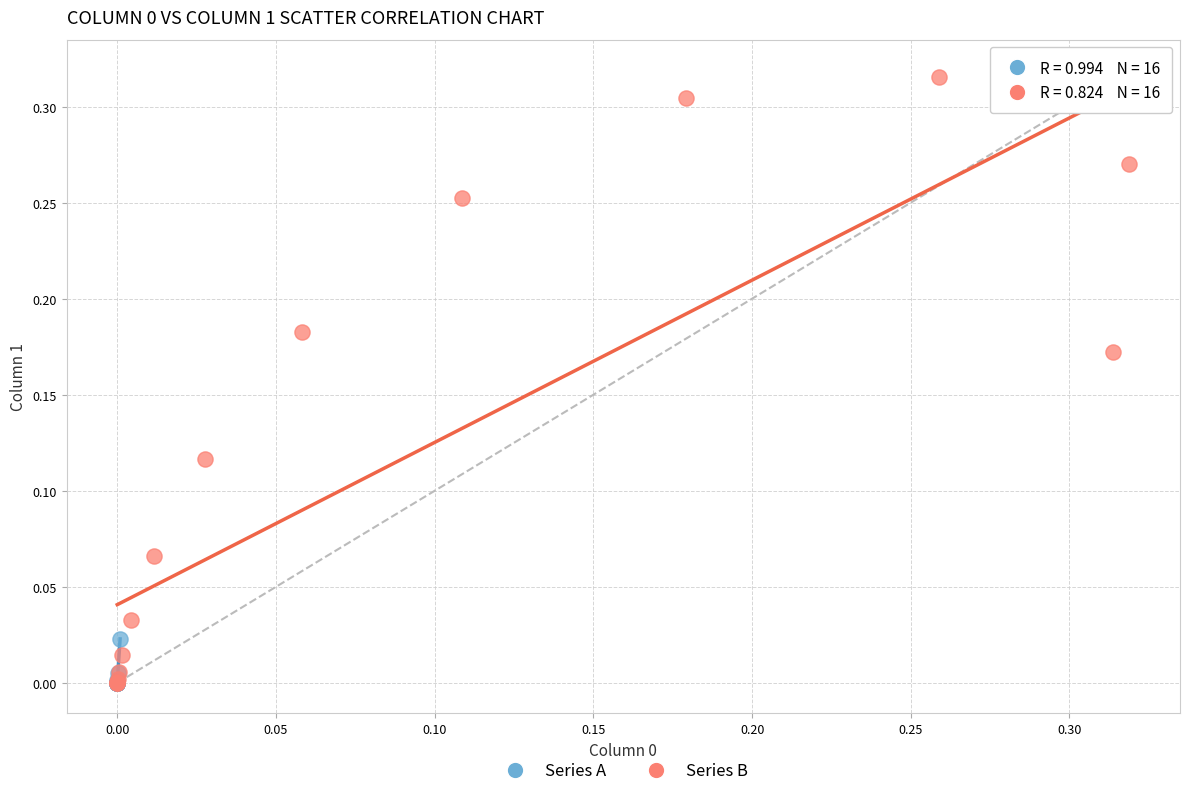

Which series contains the highest Y value?

Series B